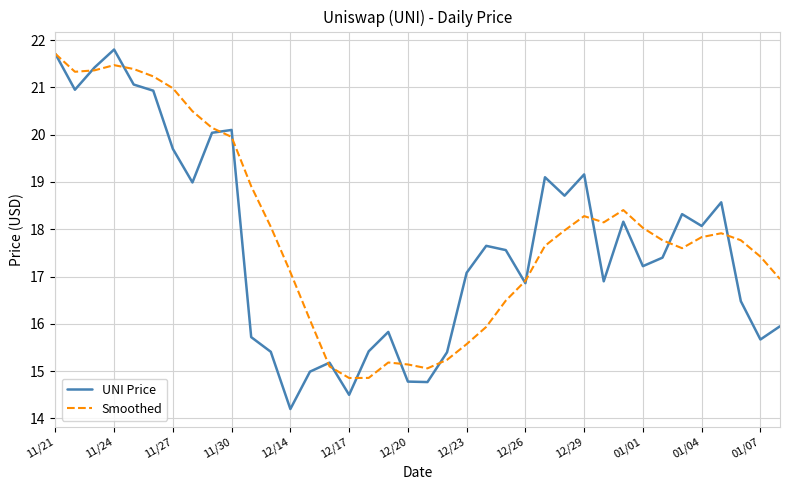

What is the lowest value of the Smoothed series?

14.9